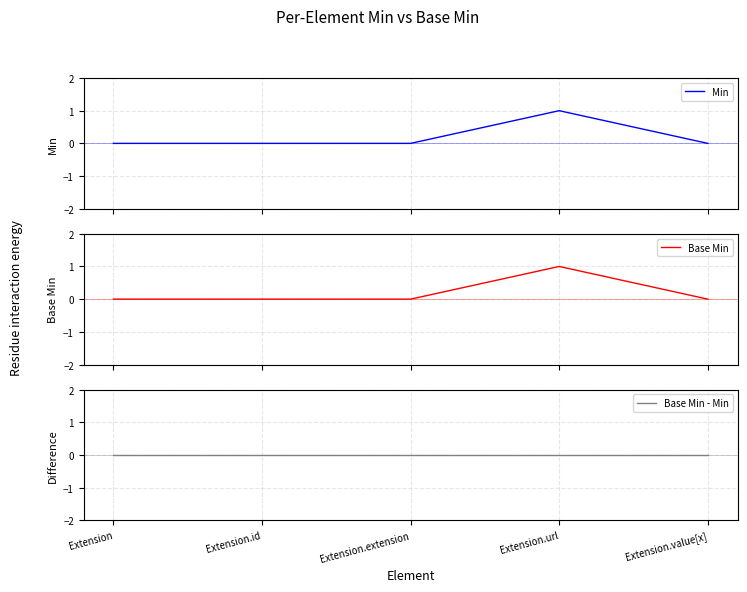

What is the difference between the Min values at Extension.url and Extension.value[x]?

1